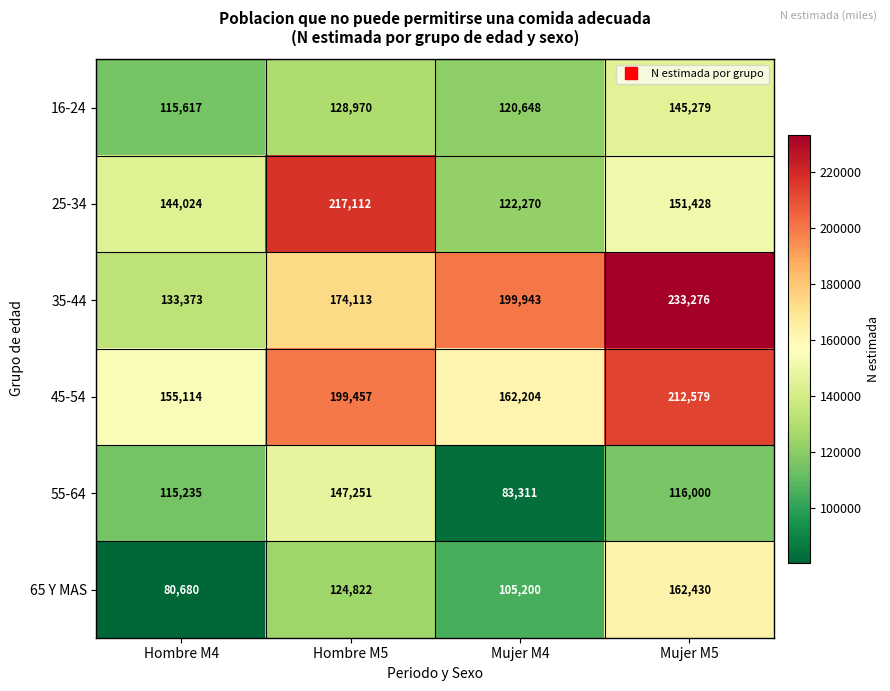

What is the spread (max minus min) of values at Hombre M4?

74434